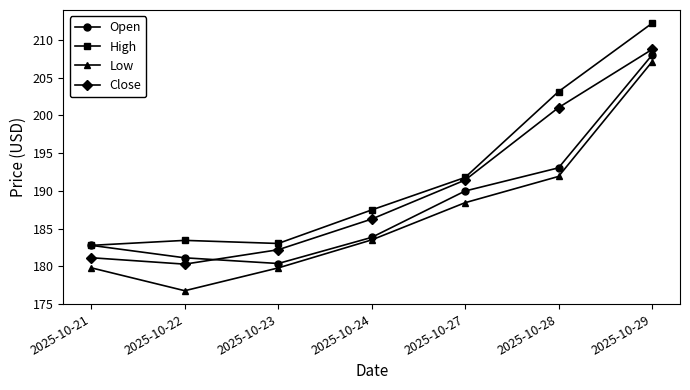

How many distinct data groups are displayed?

4